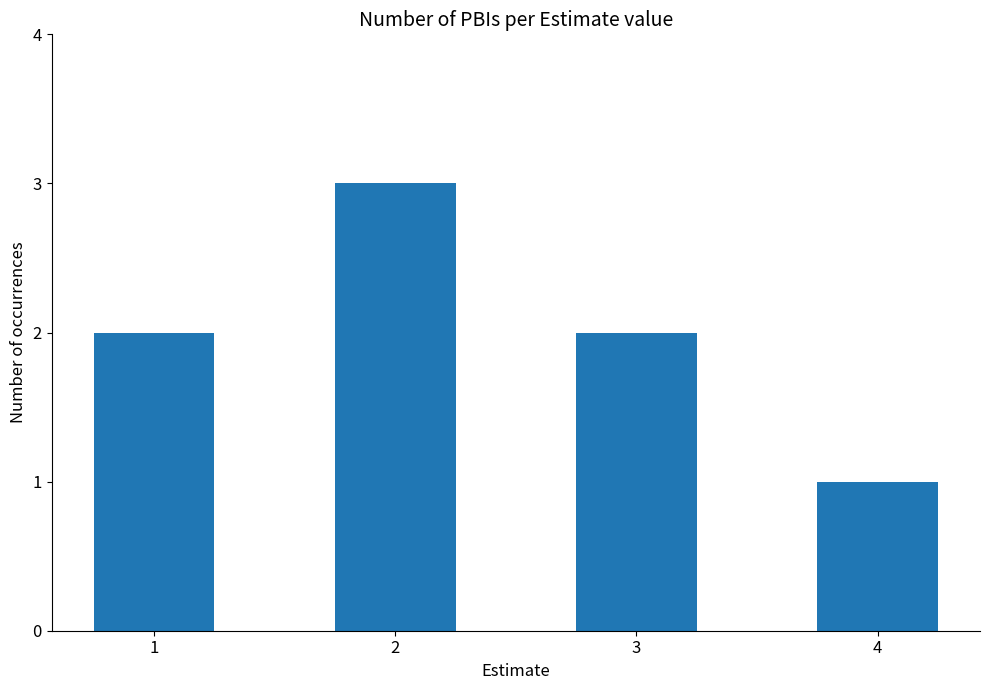

Reading left to right, transcribe all the data shown in this chart.

1=2	2=3	3=2	4=1